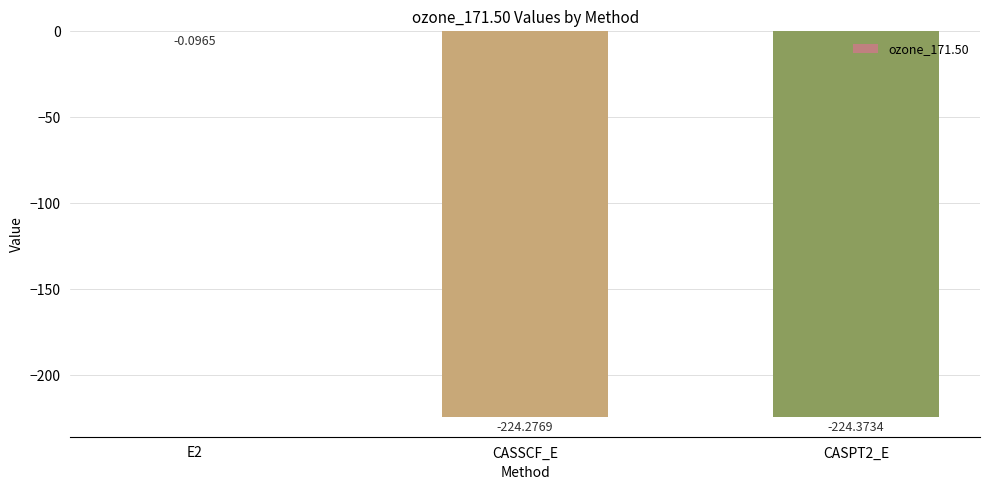

What is the sum of the values at E2 and CASPT2_E?

-224.5